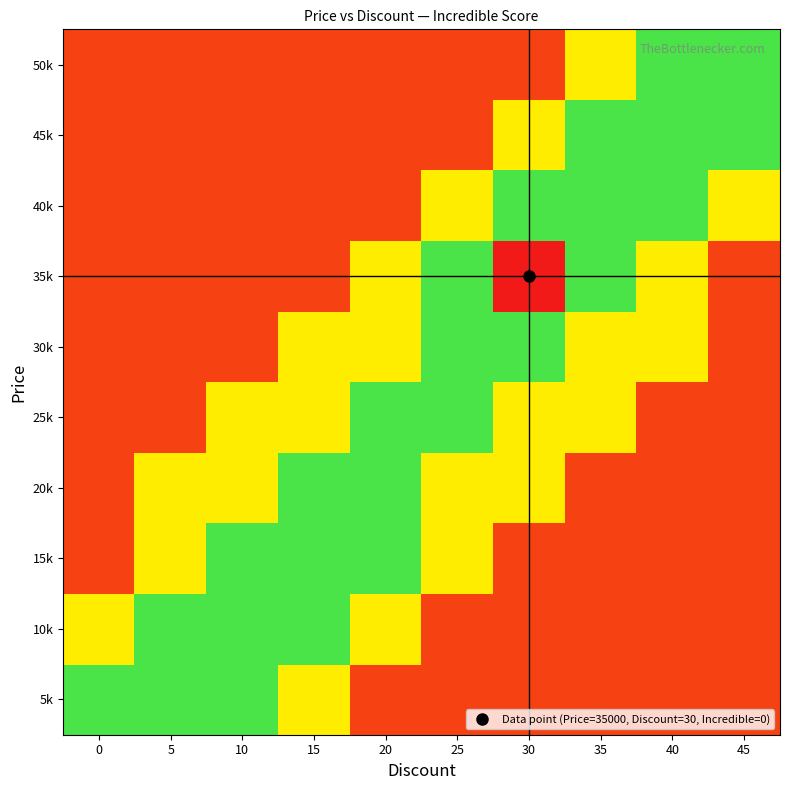

Reading right to left, list all the values displayed in this chart.

5k: 45=0.1	40=0.1	35=0.1	30=0.1	25=0.1	20=0.1	15=0.6	10=0.9	5=0.9	0=0.9
10k: 45=0.1	40=0.1	35=0.1	30=0.1	25=0.1	20=0.6	15=0.9	10=0.9	5=0.9	0=0.6
15k: 45=0.1	40=0.1	35=0.1	30=0.1	25=0.6	20=0.9	15=0.9	10=0.9	5=0.6	0=0.1
20k: 45=0.1	40=0.1	35=0.1	30=0.6	25=0.6	20=0.9	15=0.9	10=0.6	5=0.6	0=0.1
25k: 45=0.1	40=0.1	35=0.6	30=0.6	25=0.9	20=0.9	15=0.6	10=0.6	5=0.1	0=0.1
30k: 45=0.1	40=0.6	35=0.6	30=0.9	25=0.9	20=0.6	15=0.6	10=0.1	5=0.1	0=0.1
35k: 45=0.1	40=0.6	35=0.9	30=0.0	25=0.9	20=0.6	15=0.1	10=0.1	5=0.1	0=0.1
40k: 45=0.6	40=0.9	35=0.9	30=0.9	25=0.6	20=0.1	15=0.1	10=0.1	5=0.1	0=0.1
45k: 45=0.9	40=0.9	35=0.9	30=0.6	25=0.1	20=0.1	15=0.1	10=0.1	5=0.1	0=0.1
50k: 45=0.9	40=0.9	35=0.6	30=0.1	25=0.1	20=0.1	15=0.1	10=0.1	5=0.1	0=0.1